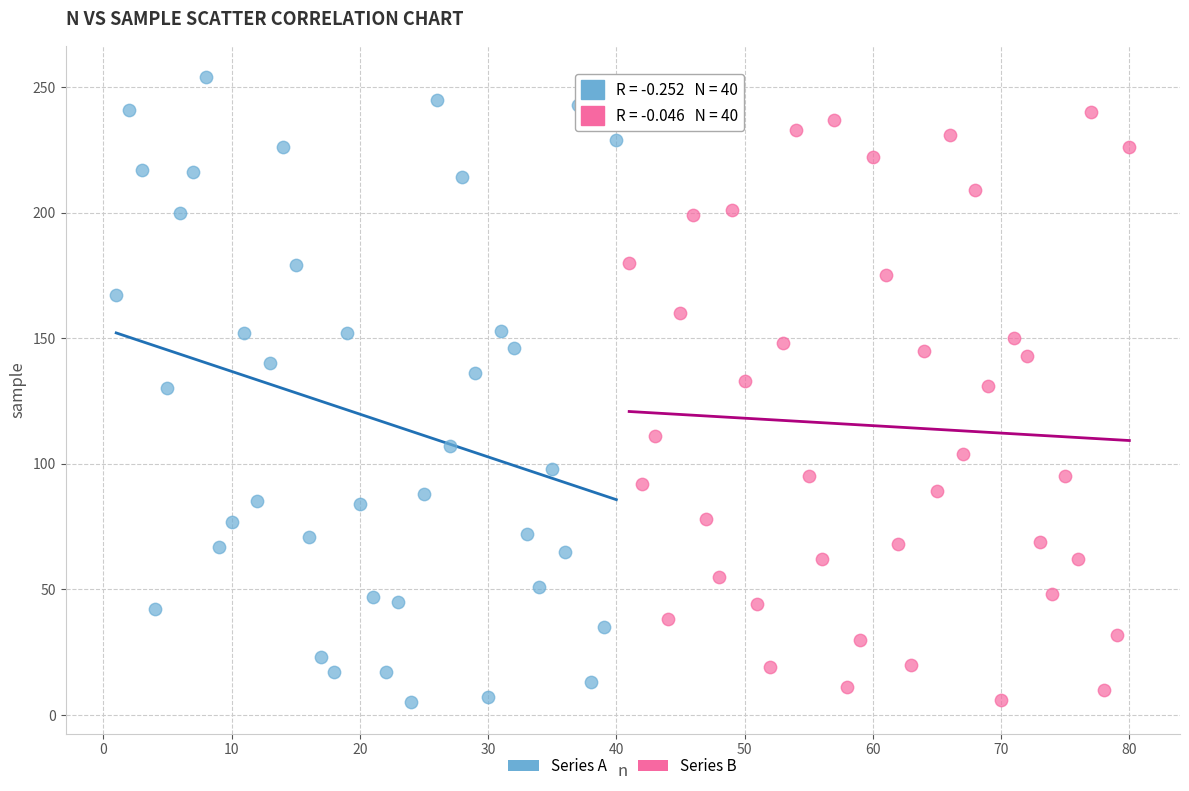

Which series has the largest Y range (max minus min)?

Series A